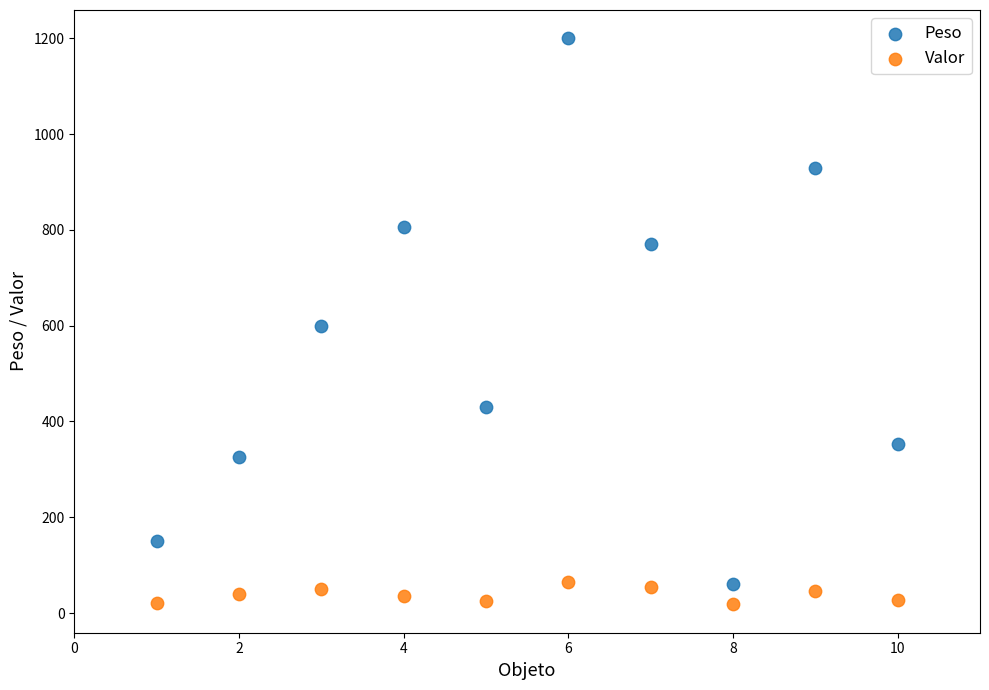

In the Peso series, what Y value is closest to 630?

600